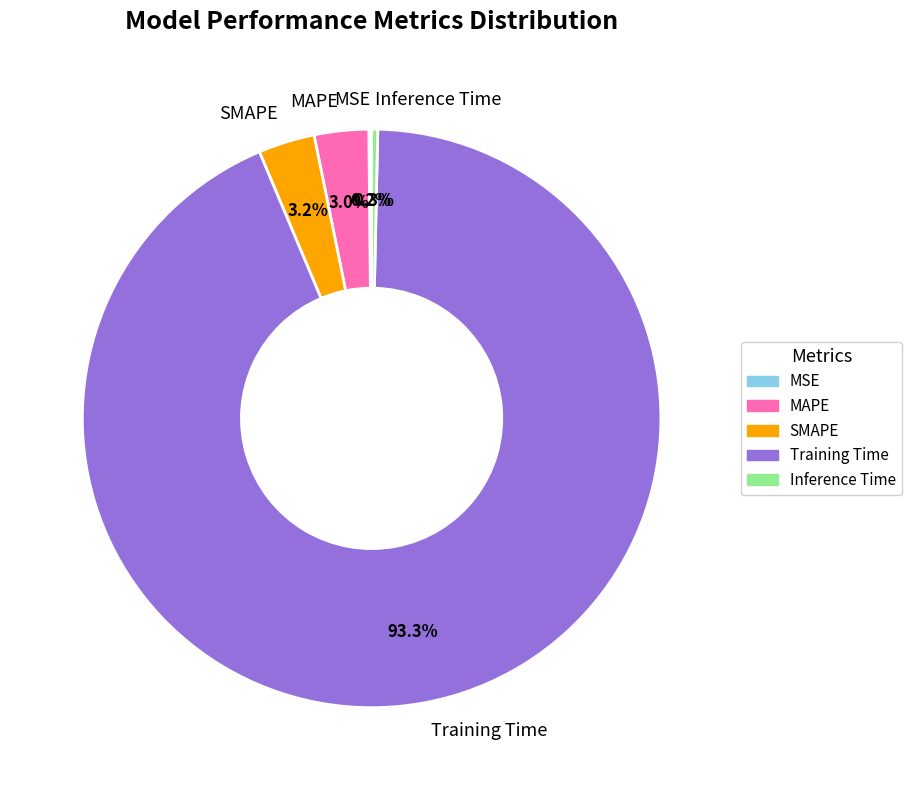

To the nearest percent, what is the average slice percentage?

20%